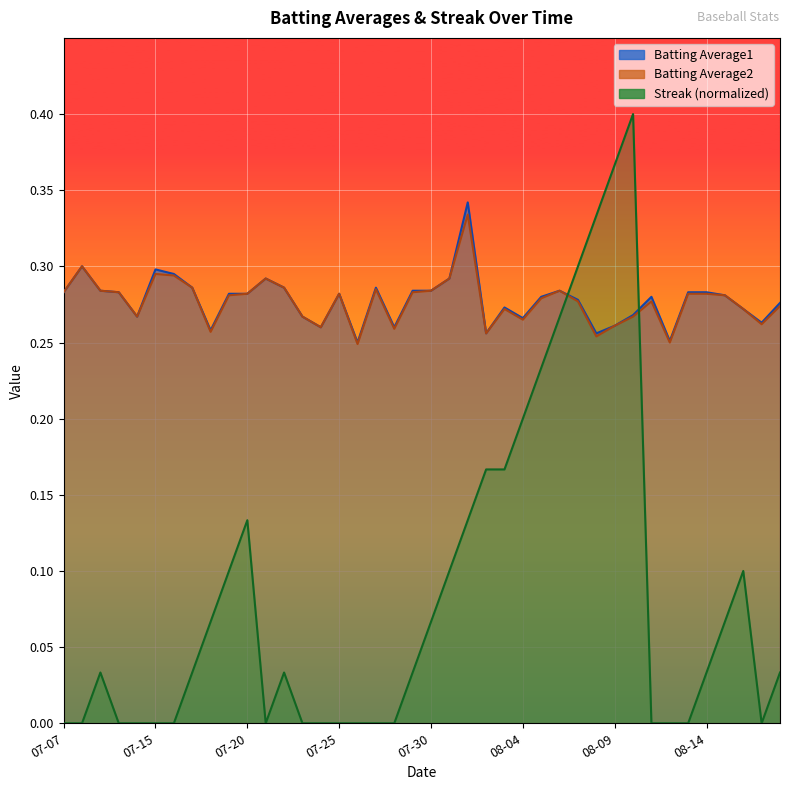

True or false: Batting Average2 and Batting Average1 intersect in this chart.

False